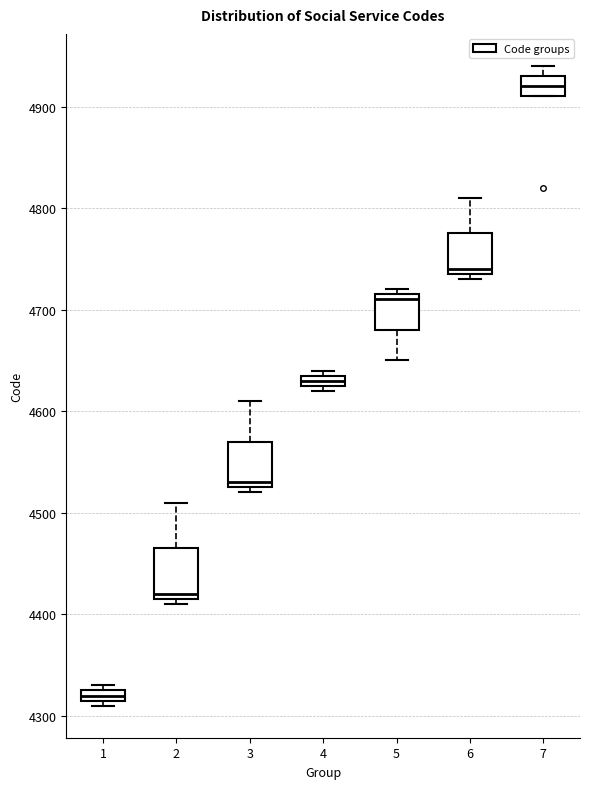

Where is the lower edge of the box at x = 2 on the y-axis? The values are not printed on the chart, so give them approximately, as read against the axis.

4420